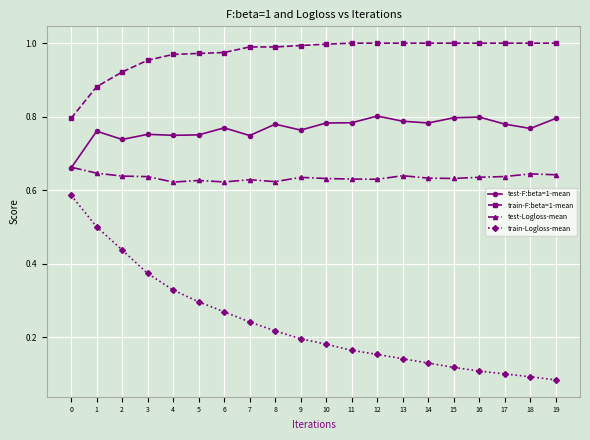

True or false: test-Logloss-mean and train-Logloss-mean cross at least once.

False